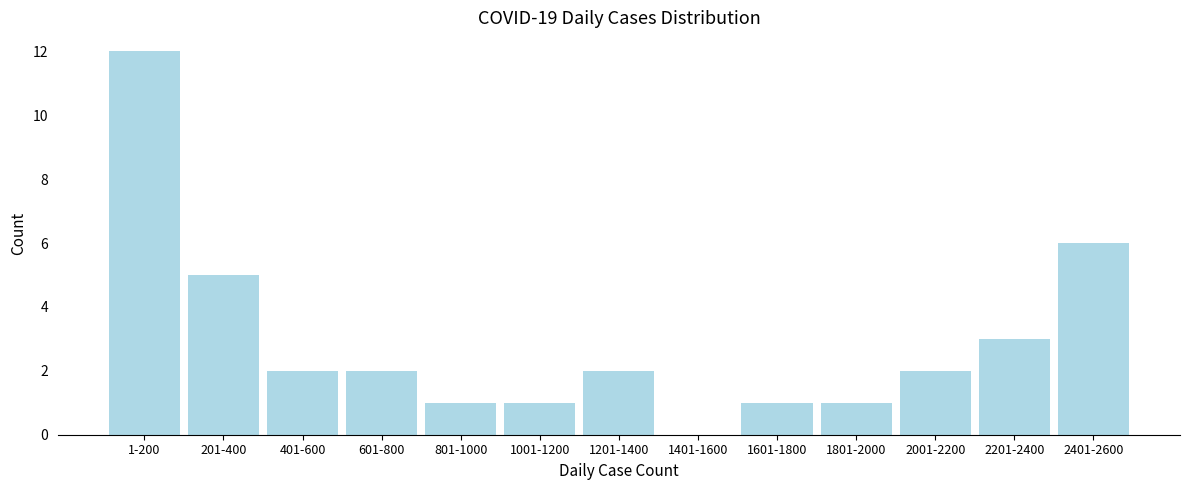

Reading left to right, what are all the values shown in this chart?

1-200=12	201-400=5	401-600=2	601-800=2	801-1000=1	1001-1200=1	1201-1400=2	1401-1600=0	1601-1800=1	1801-2000=1	2001-2200=2	2201-2400=3	2401-2600=6